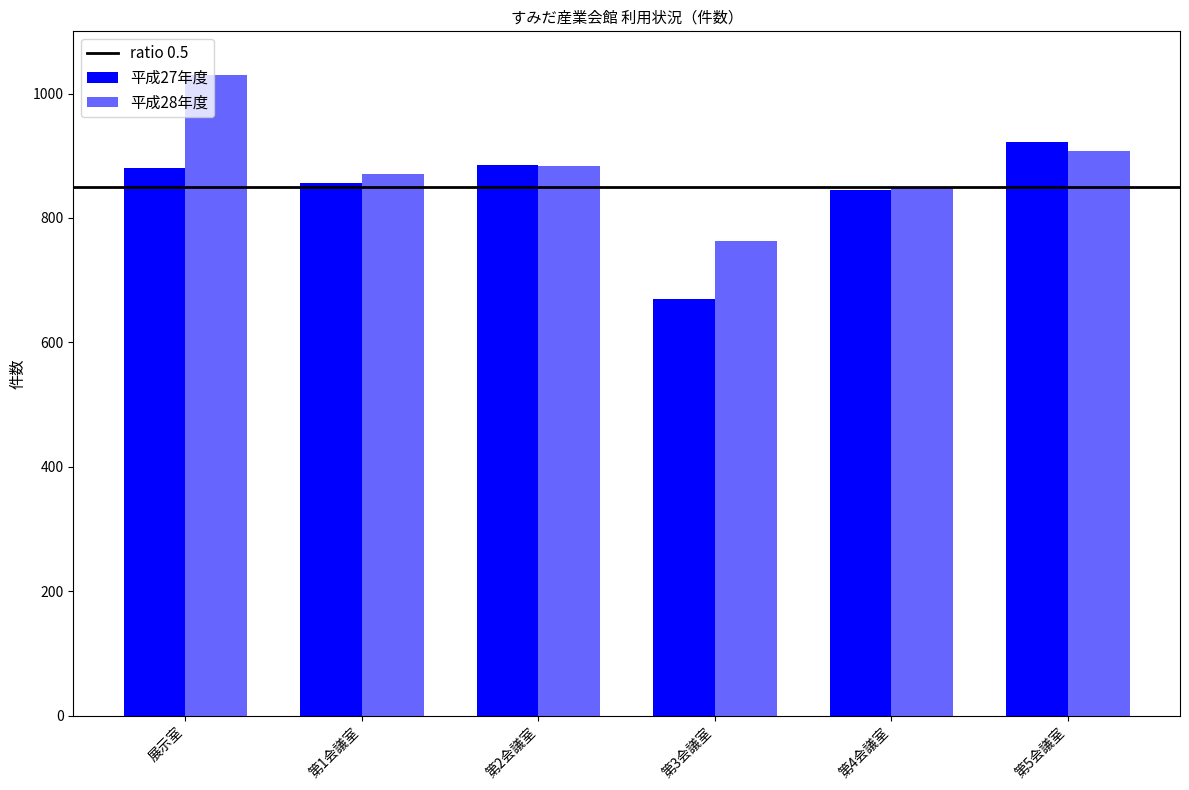

Reading left to right, extract all data points from this chart.

平成27年度: 展示室=881	第1会議室=857	第2会議室=885	第3会議室=669	第4会議室=845	第5会議室=922
平成28年度: 展示室=1030	第1会議室=870	第2会議室=883	第3会議室=763	第4会議室=848	第5会議室=907